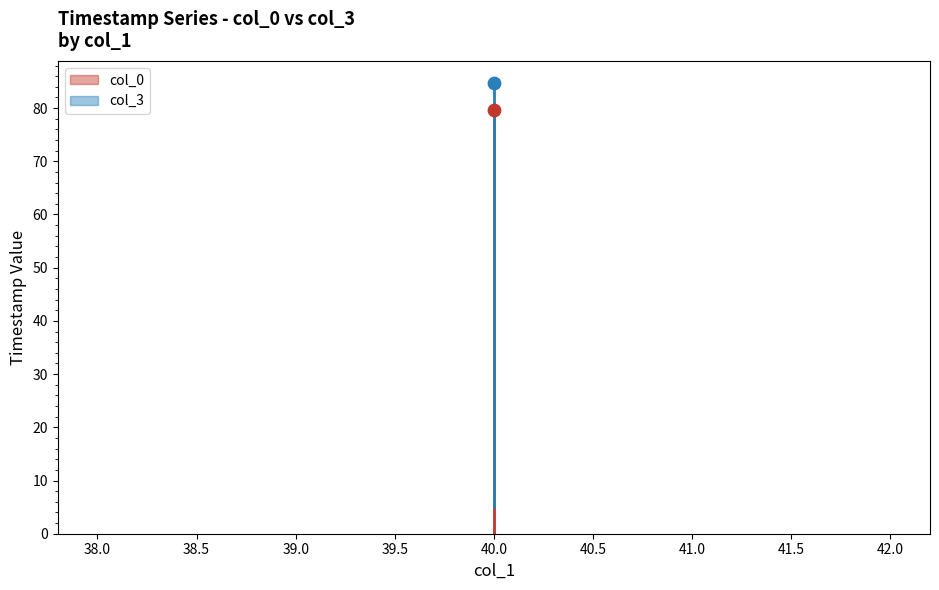

Which series reaches the maximum Y coordinate?

col_3